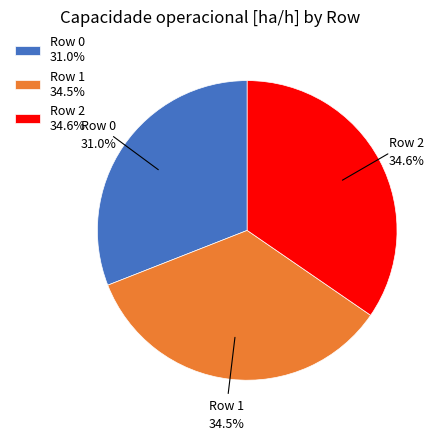

To the nearest percent, what percentage of the pie is Row 2?

35%